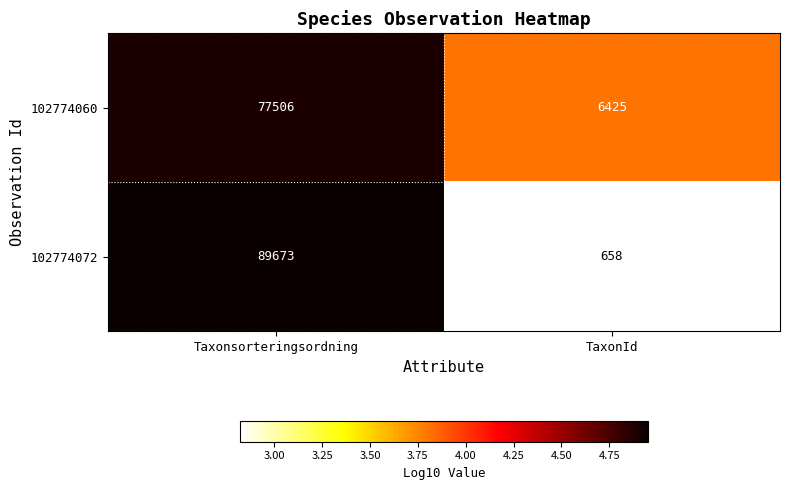

Reading left to right, transcribe all the data shown in this chart.

102774060: Taxonsorteringsordning=77506	TaxonId=6425
102774072: Taxonsorteringsordning=89673	TaxonId=658